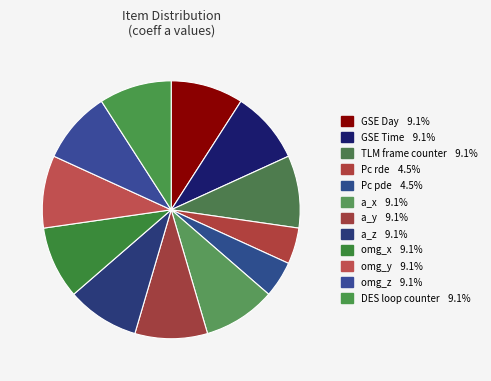

To the nearest percent, what is the difference between the largest and smallest slice percentages?

5%